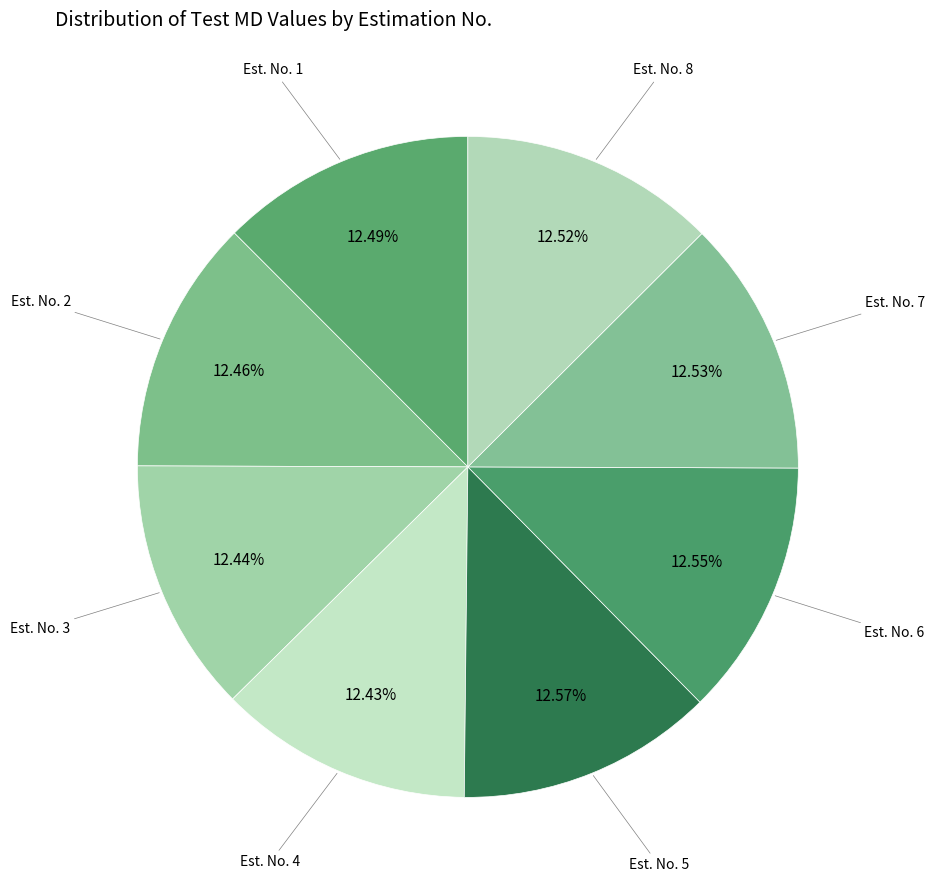

Count the number of slices in the pie.

8